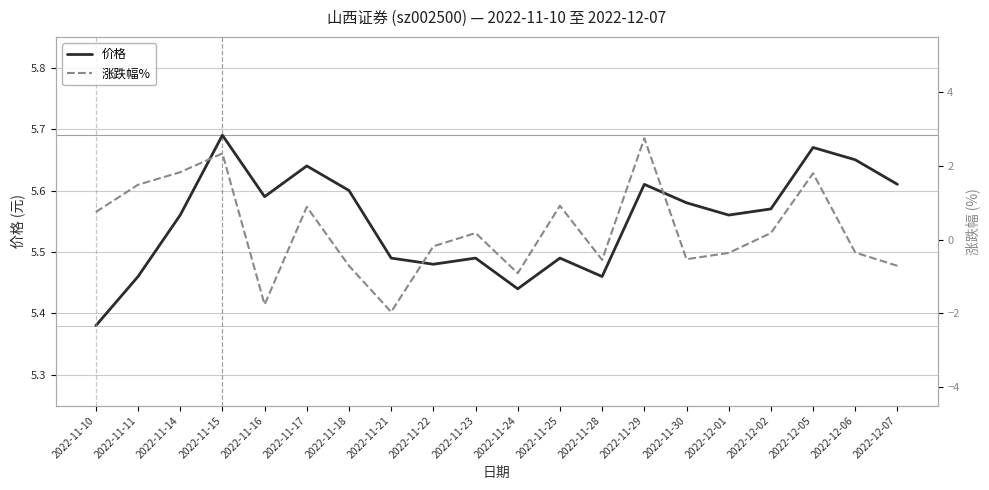

What is the difference between the second highest and minimum values in the 价格 series?

0.3